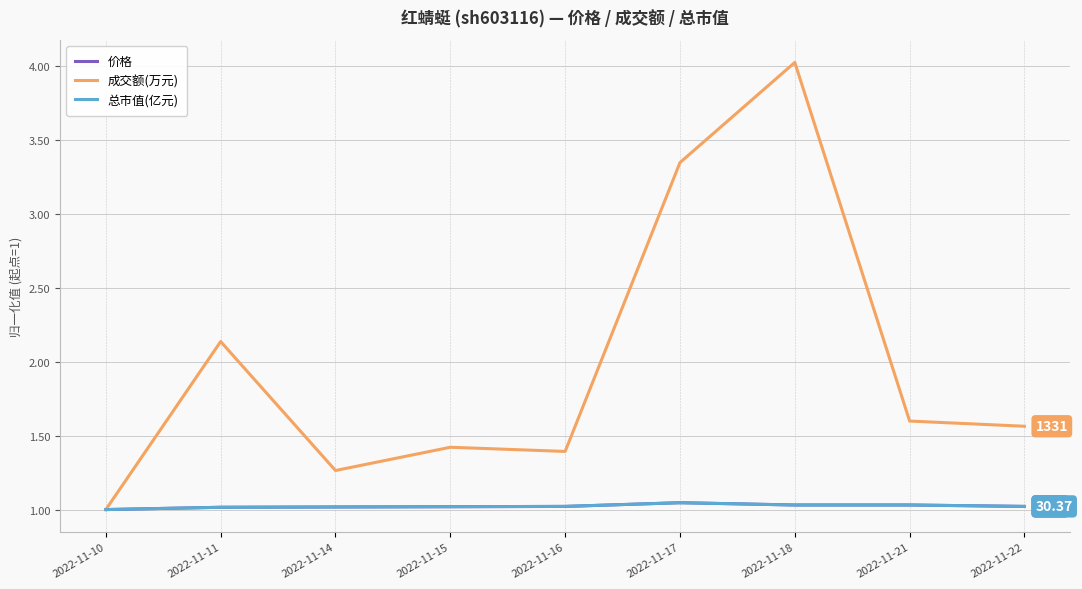

How many distinct data groups are displayed?

3